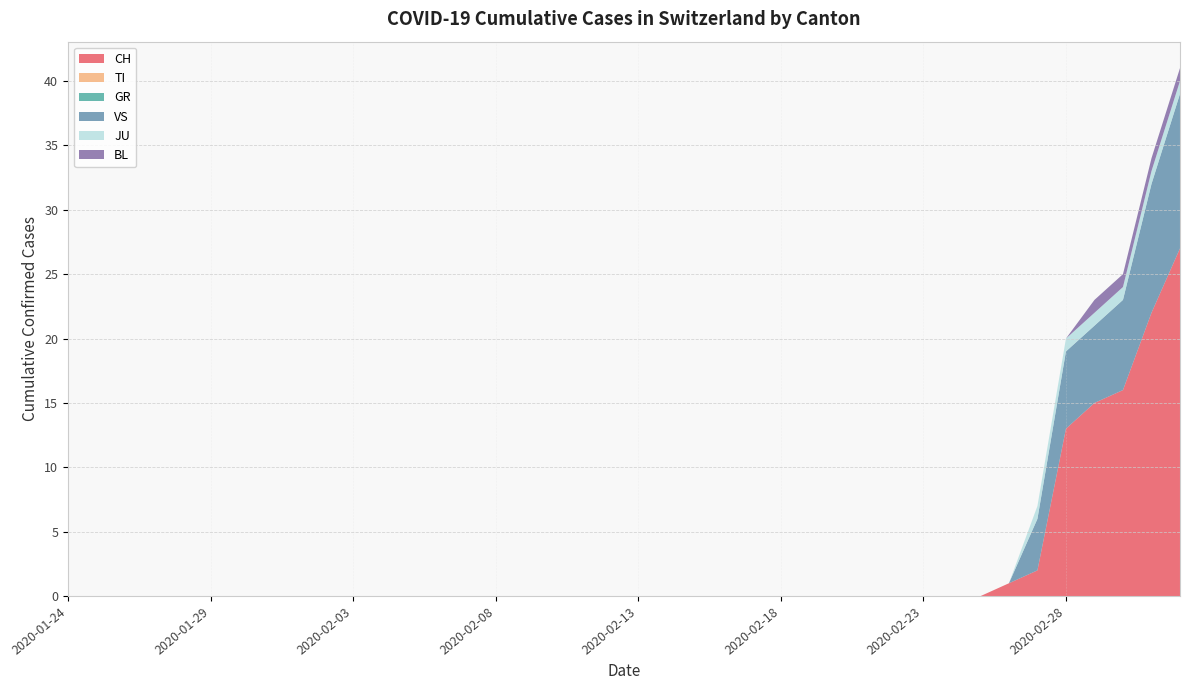

Reading right to left, extract all data points from this chart.

CH: 27	22	16	15	13	2	1	0	0	0	0	0	0	0	0	0	0	0	0	0	0	0	0	0	0	0	0	0	0	0	0	0	0	0	0	0	0	0	0	0
TI: 0	0	0	0	0	0	0	0	0	0	0	0	0	0	0	0	0	0	0	0	0	0	0	0	0	0	0	0	0	0	0	0	0	0	0	0	0	0	0	0
GR: 0	0	0	0	0	0	0	0	0	0	0	0	0	0	0	0	0	0	0	0	0	0	0	0	0	0	0	0	0	0	0	0	0	0	0	0	0	0	0	0
VS: 12	10	7	6	6	4	0	0	0	0	0	0	0	0	0	0	0	0	0	0	0	0	0	0	0	0	0	0	0	0	0	0	0	0	0	0	0	0	0	0
JU: 1	1	1	1	1	1	0	0	0	0	0	0	0	0	0	0	0	0	0	0	0	0	0	0	0	0	0	0	0	0	0	0	0	0	0	0	0	0	0	0
BL: 1	1	1	1	0	0	0	0	0	0	0	0	0	0	0	0	0	0	0	0	0	0	0	0	0	0	0	0	0	0	0	0	0	0	0	0	0	0	0	0